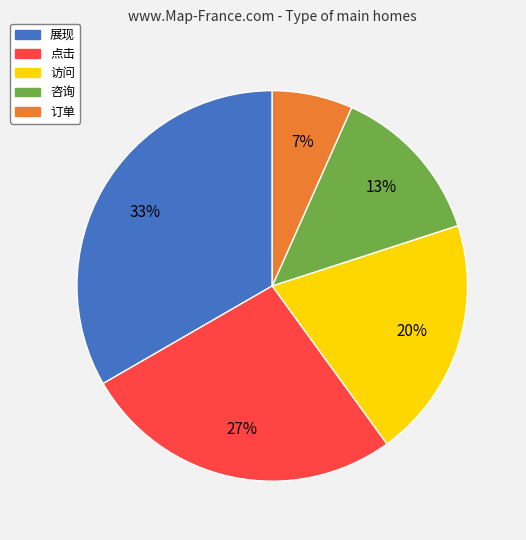

What is the smallest slice in the pie chart?

订单